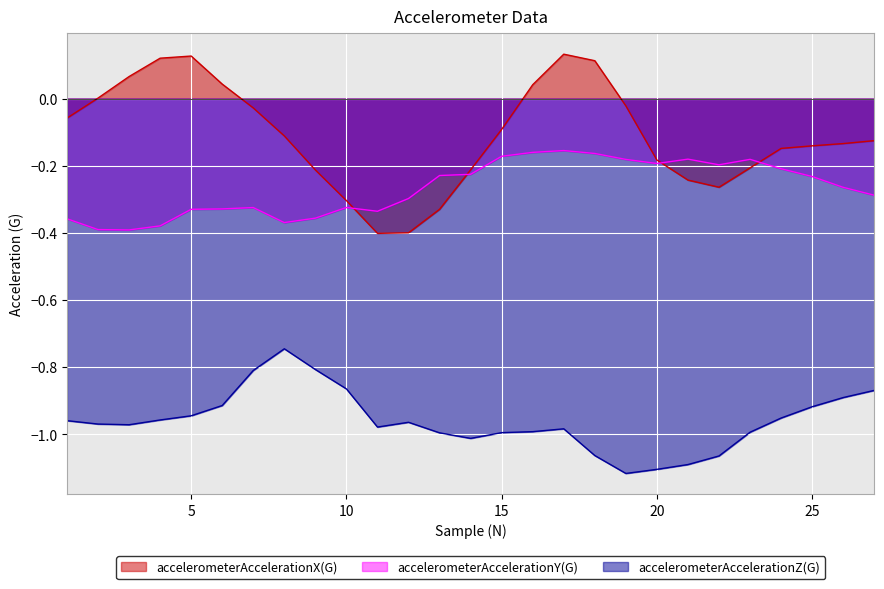

What is the total value across all series at 1?

-1.4